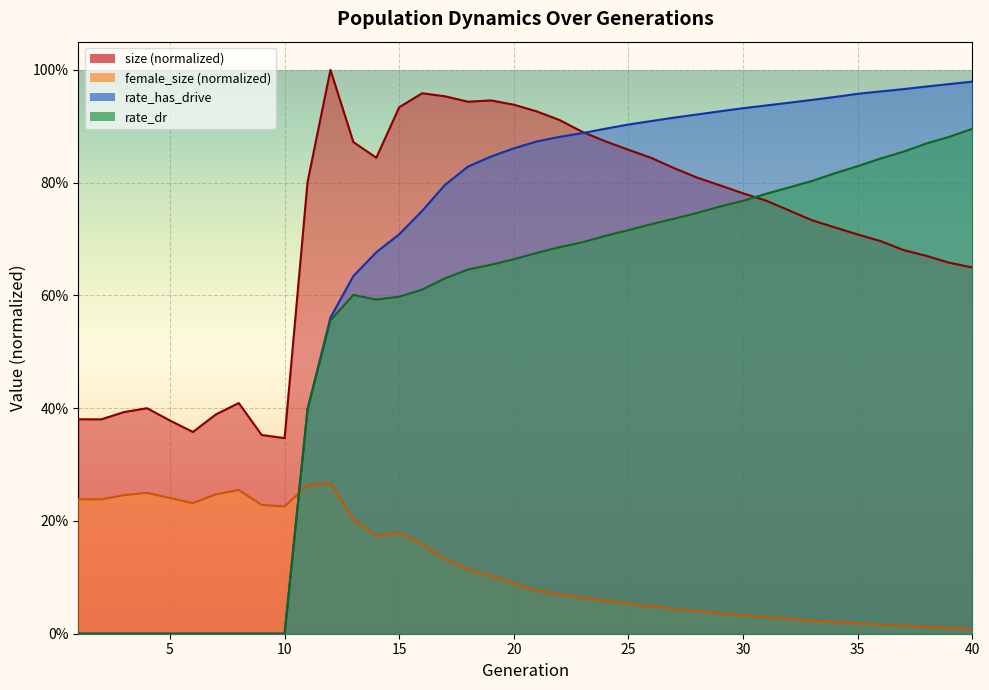

True or false: rate_has_drive has a value of 0.2 at 22.

False